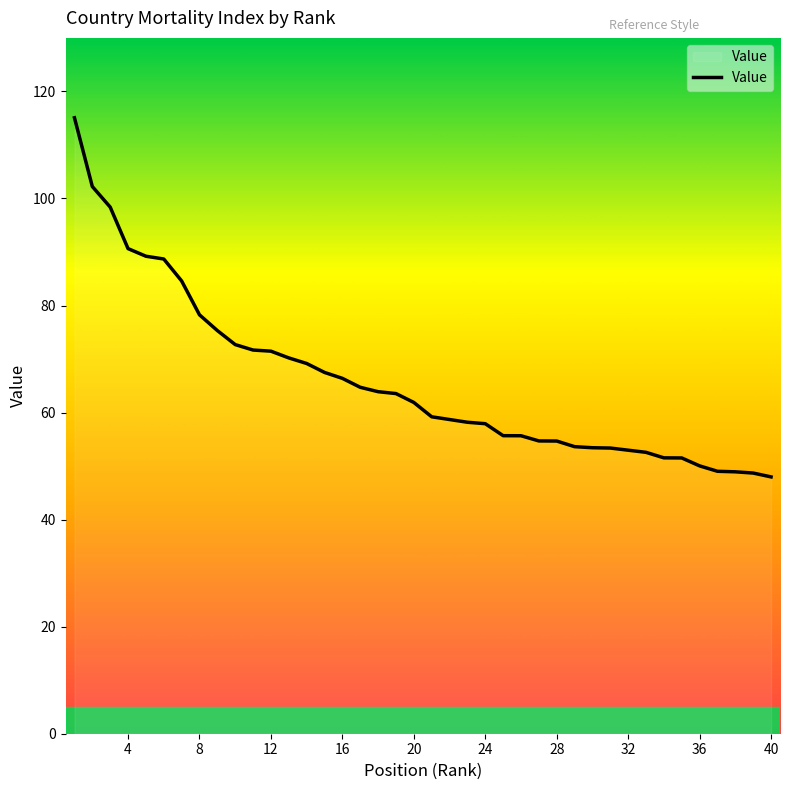

What is the maximum value shown in the chart?

115.1